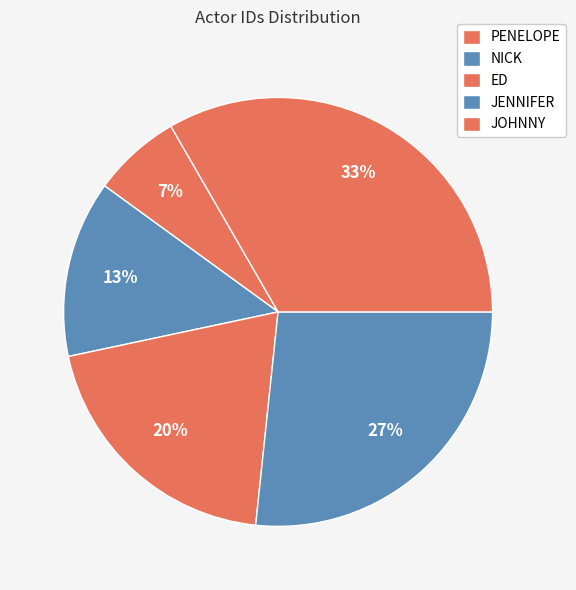

Count the number of slices in the pie.

5